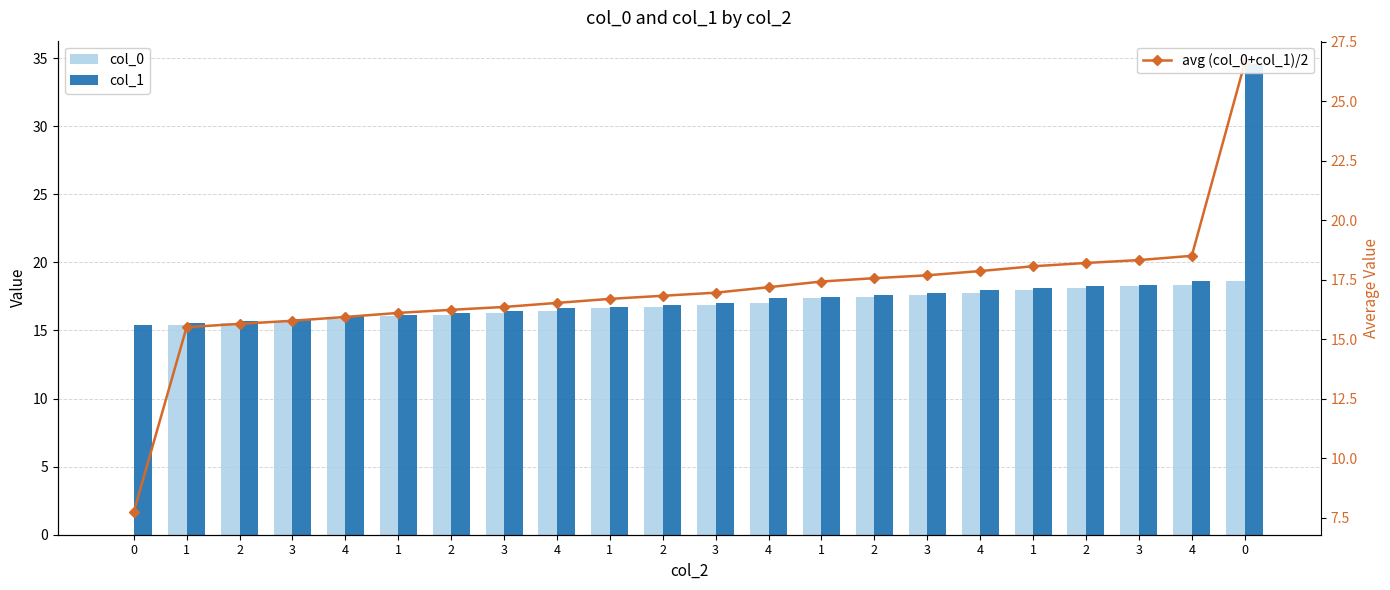

Is it true that col_0 equals 15.4 at 1?

True